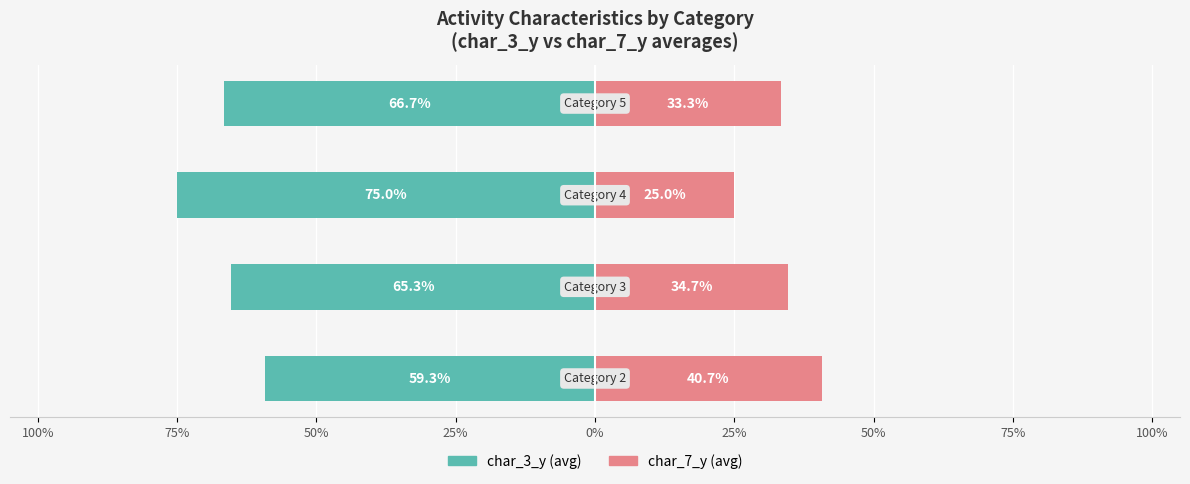

What is the label of the 3rd bar from the right?

75%